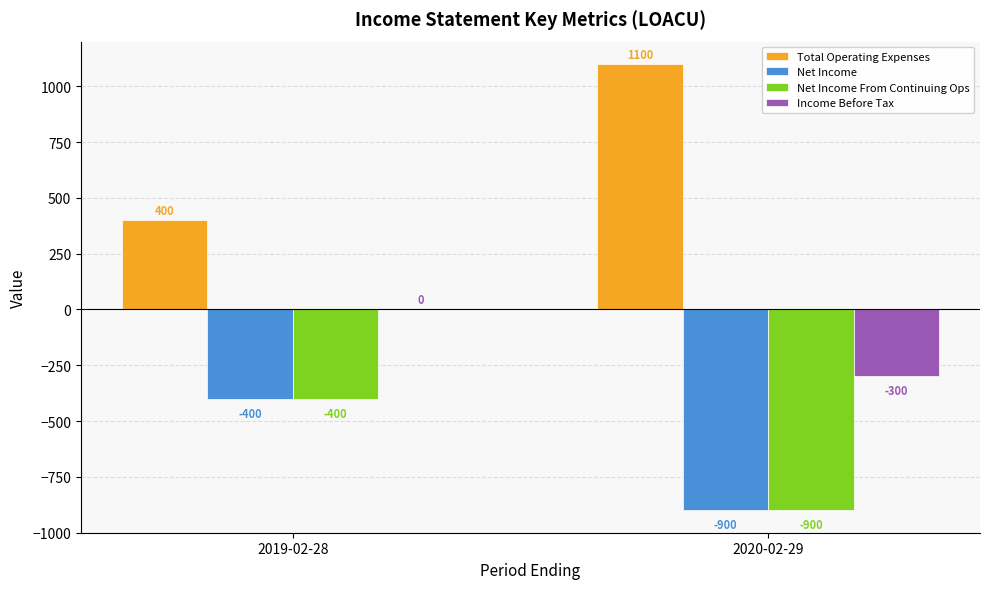

The value of Income Before Tax at 2019-02-28 is 0. True or false?

True